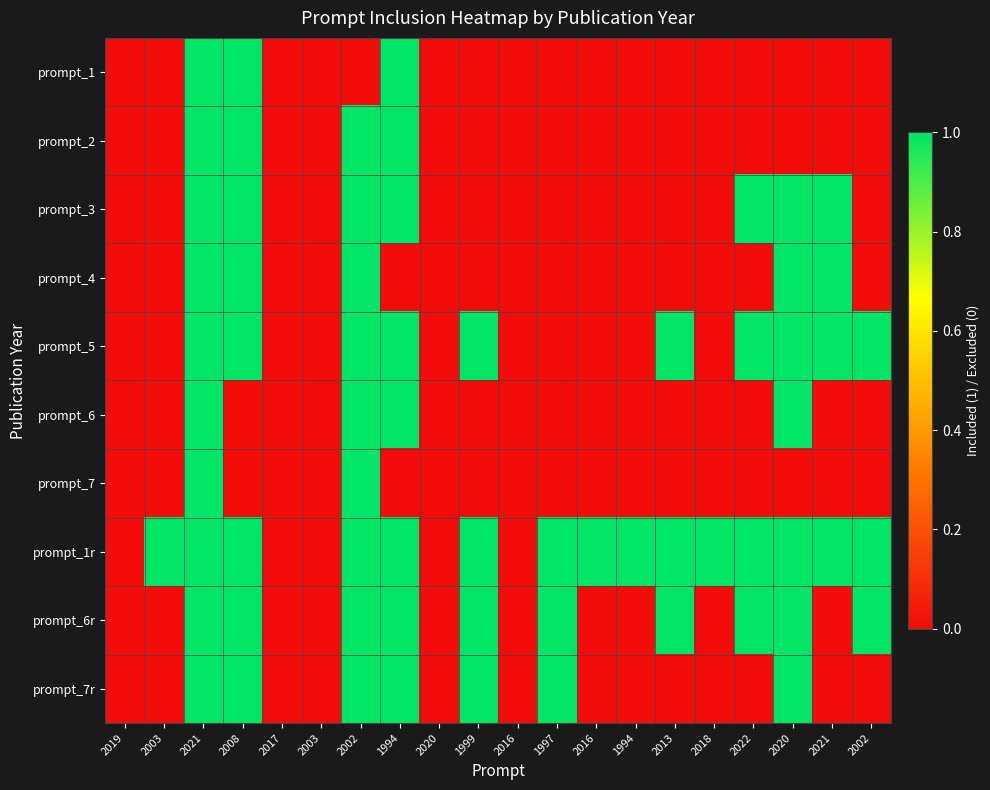

Reading right to left, extract all data points from this chart.

prompt_1: 2002=0	2021=0	2020=0	2022=0	2018=0	2013=0	1994=0	2016=0	1997=0	2016=0	1999=0	2020=0	1994=1	2002=0	2003=0	2017=0	2008=1	2021=1	2003=0	2019=0
prompt_2: 2002=0	2021=0	2020=0	2022=0	2018=0	2013=0	1994=0	2016=0	1997=0	2016=0	1999=0	2020=0	1994=1	2002=1	2003=0	2017=0	2008=1	2021=1	2003=0	2019=0
prompt_3: 2002=0	2021=1	2020=1	2022=1	2018=0	2013=0	1994=0	2016=0	1997=0	2016=0	1999=0	2020=0	1994=1	2002=1	2003=0	2017=0	2008=1	2021=1	2003=0	2019=0
prompt_4: 2002=0	2021=1	2020=1	2022=0	2018=0	2013=0	1994=0	2016=0	1997=0	2016=0	1999=0	2020=0	1994=0	2002=1	2003=0	2017=0	2008=1	2021=1	2003=0	2019=0
prompt_5: 2002=1	2021=1	2020=1	2022=1	2018=0	2013=1	1994=0	2016=0	1997=0	2016=0	1999=1	2020=0	1994=1	2002=1	2003=0	2017=0	2008=1	2021=1	2003=0	2019=0
prompt_6: 2002=0	2021=0	2020=1	2022=0	2018=0	2013=0	1994=0	2016=0	1997=0	2016=0	1999=0	2020=0	1994=1	2002=1	2003=0	2017=0	2008=0	2021=1	2003=0	2019=0
prompt_7: 2002=0	2021=0	2020=0	2022=0	2018=0	2013=0	1994=0	2016=0	1997=0	2016=0	1999=0	2020=0	1994=0	2002=1	2003=0	2017=0	2008=0	2021=1	2003=0	2019=0
prompt_1r: 2002=1	2021=1	2020=1	2022=1	2018=1	2013=1	1994=1	2016=1	1997=1	2016=0	1999=1	2020=0	1994=1	2002=1	2003=0	2017=0	2008=1	2021=1	2003=1	2019=0
prompt_6r: 2002=1	2021=0	2020=1	2022=1	2018=0	2013=1	1994=0	2016=0	1997=1	2016=0	1999=1	2020=0	1994=1	2002=1	2003=0	2017=0	2008=1	2021=1	2003=0	2019=0
prompt_7r: 2002=0	2021=0	2020=1	2022=0	2018=0	2013=0	1994=0	2016=0	1997=1	2016=0	1999=1	2020=0	1994=1	2002=1	2003=0	2017=0	2008=1	2021=1	2003=0	2019=0